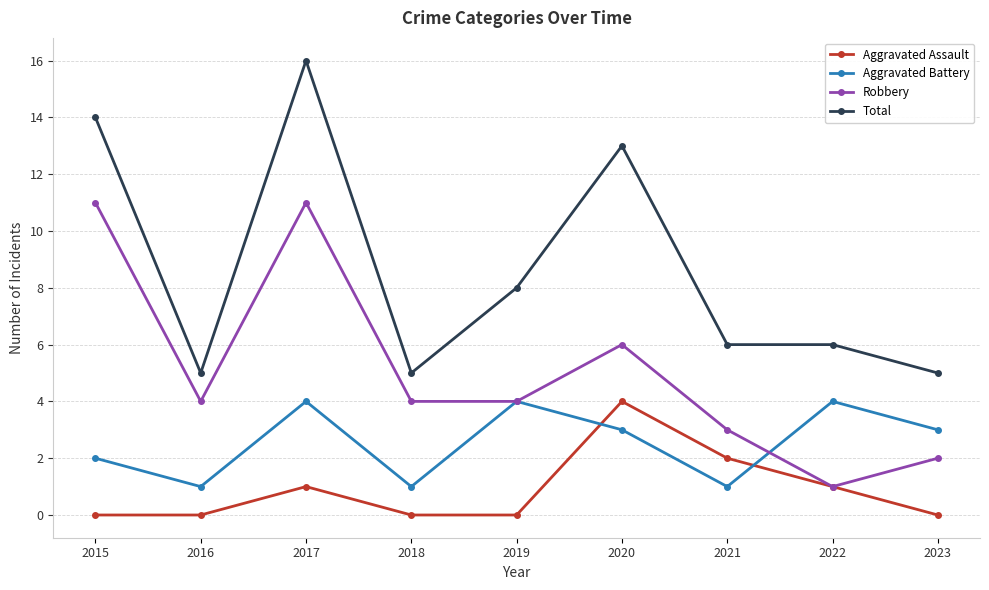

How many lines are shown in the chart?

4